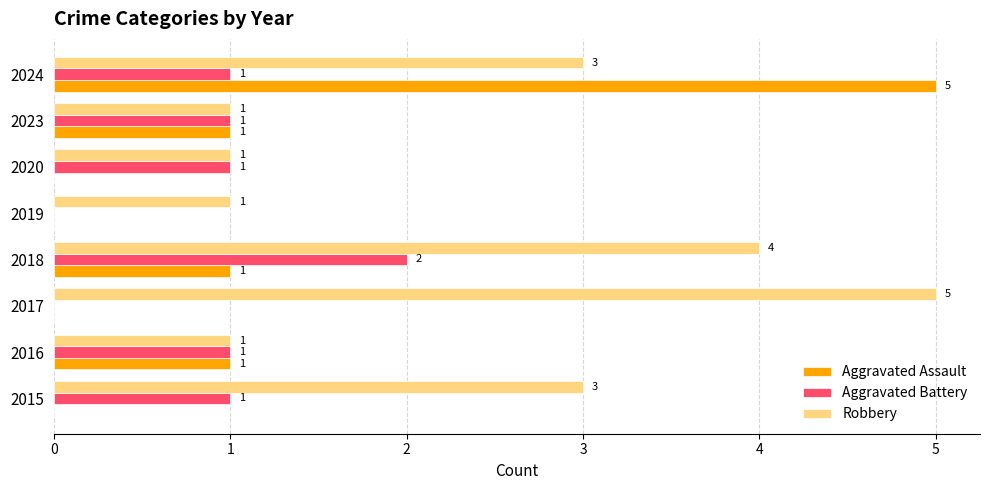

Which series changed the most between 2015 and 2023?

Robbery